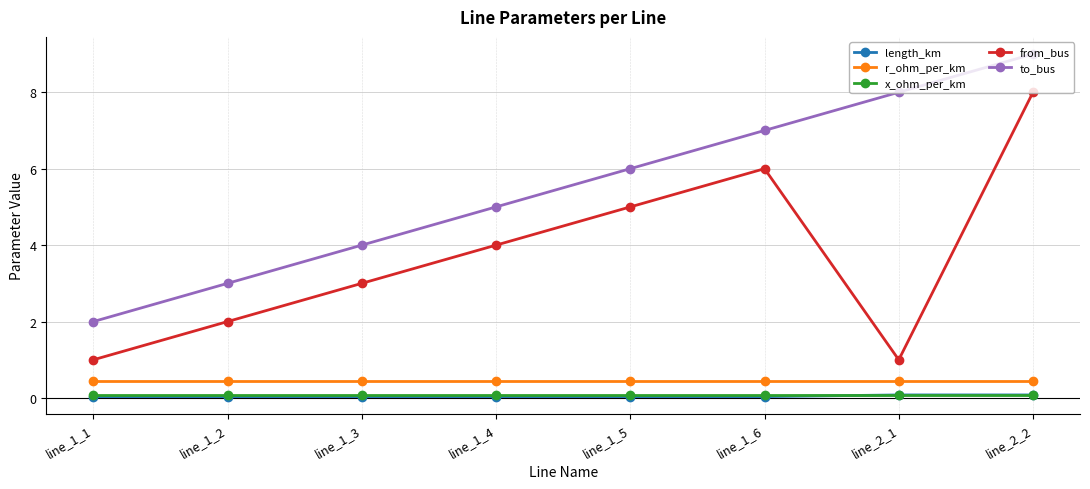

How many from_bus values are between 2 and 6?

5